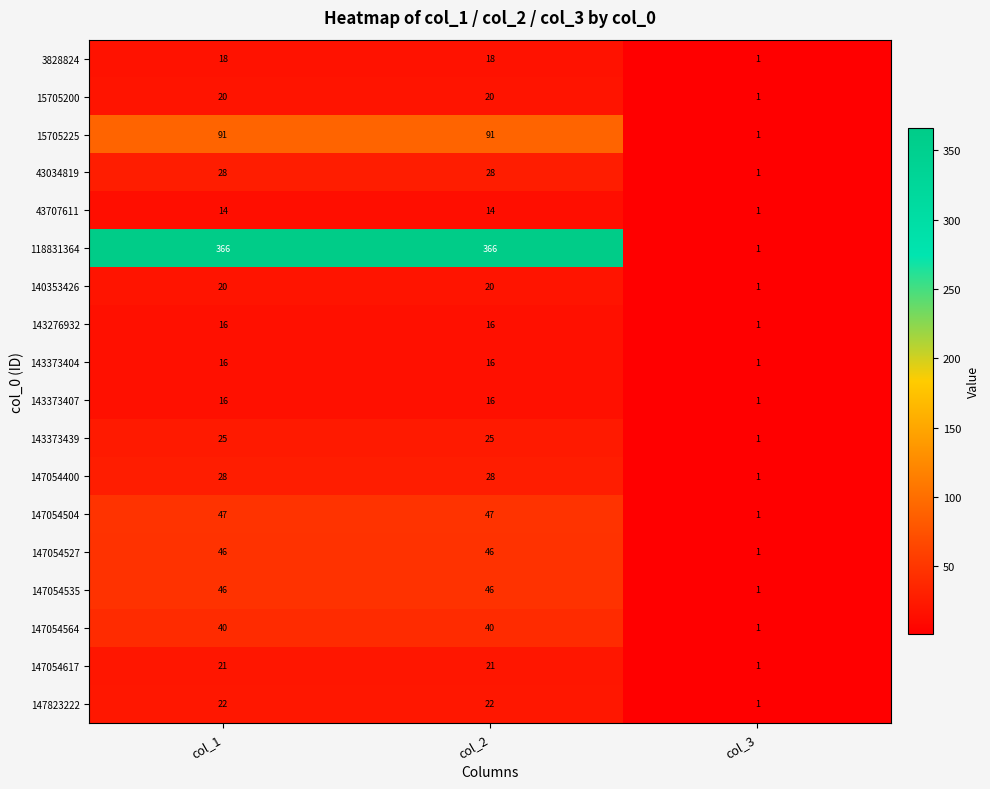

What is the greatest value displayed?

366